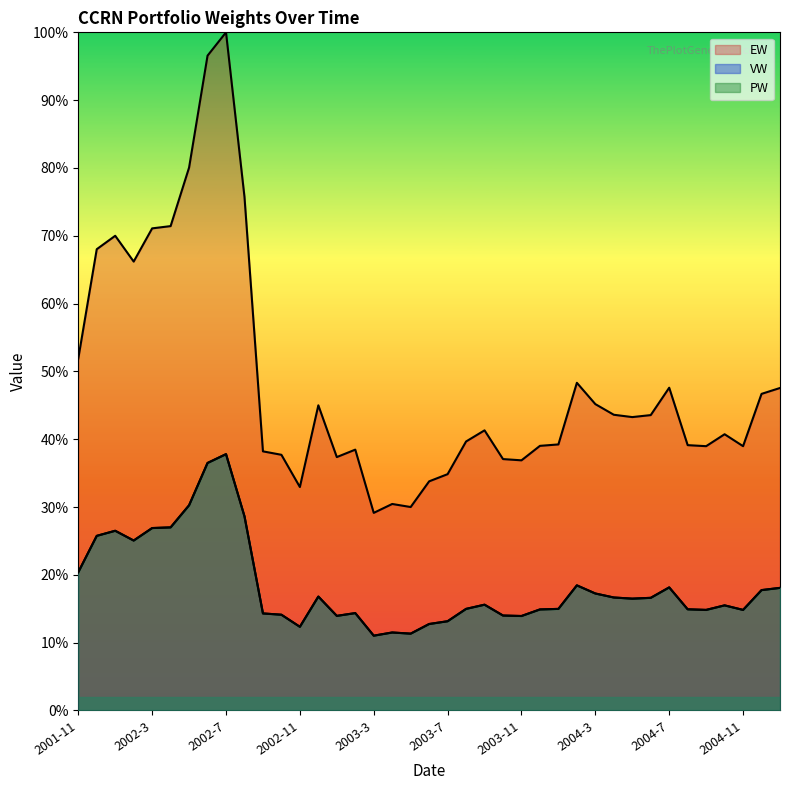

The value of VW at 2002-6 is 36.5. True or false?

True